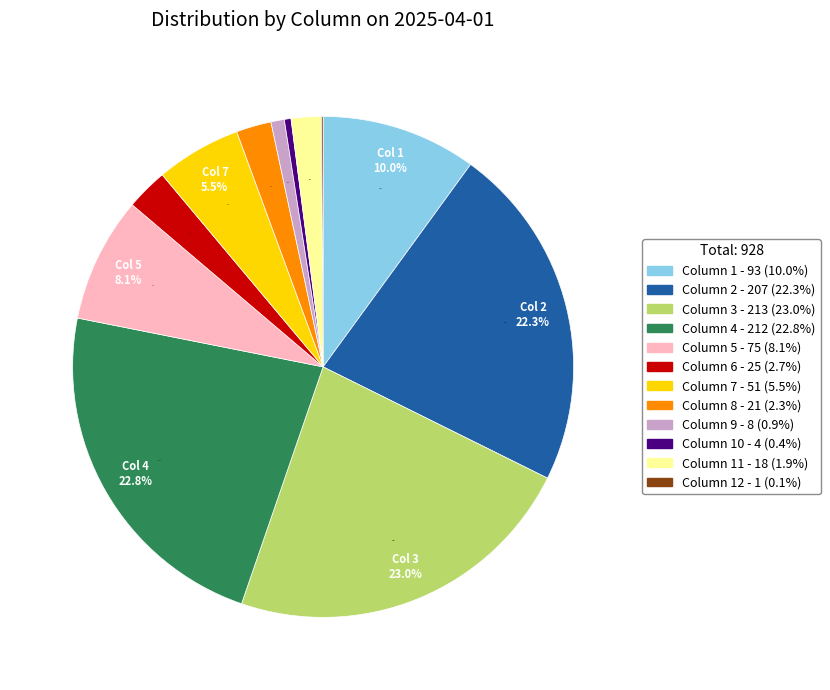

Is there any slice that represents more than half of the pie?

No